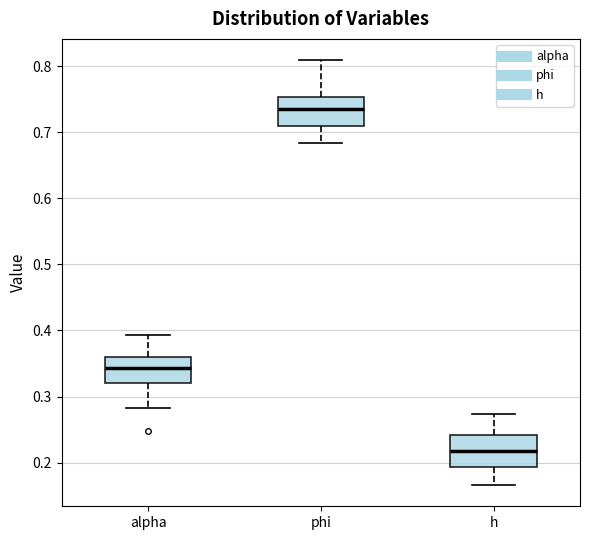

Reading left to right, transcribe this box plot: for each box, give where its median line is, the range the box spans, and where its two whiskers end, as read against the y-axis. The values are not printed on the chart, so give them approximately, as read against the axis.

alpha: median 0.34, box 0.32 to 0.36, whiskers 0.28 to 0.39
phi: median 0.74, box 0.71 to 0.75, whiskers 0.68 to 0.81
h: median 0.22, box 0.19 to 0.24, whiskers 0.17 to 0.27